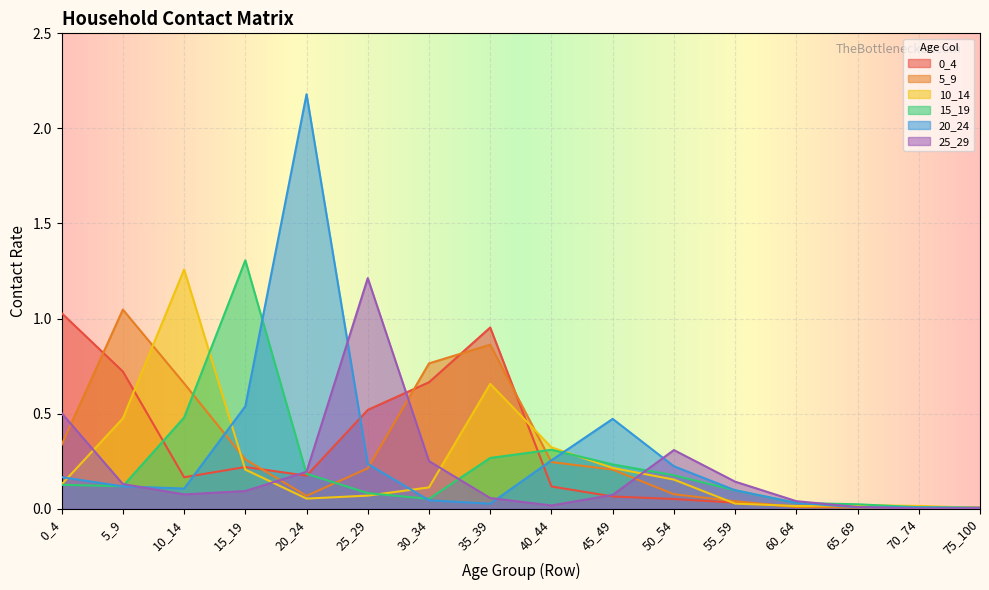

What is the total value across all series at 30_34?

1.9